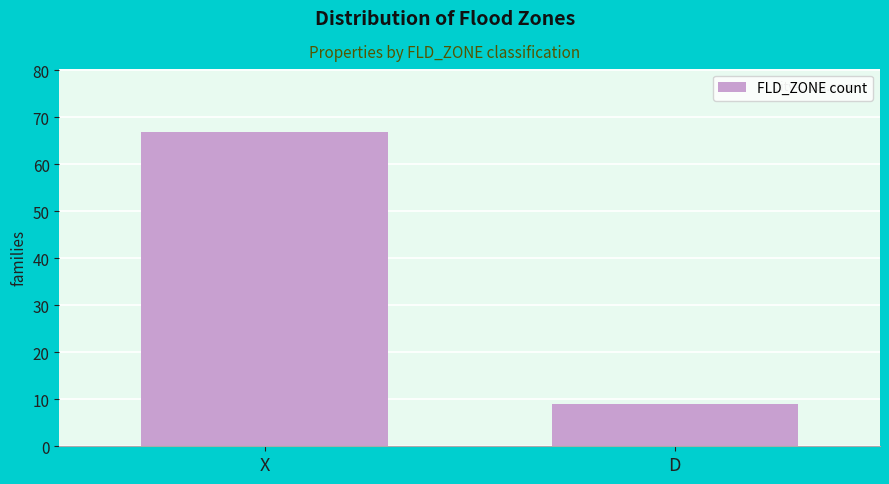

Reading right to left, what are all the values shown in this chart?

D=9	X=67